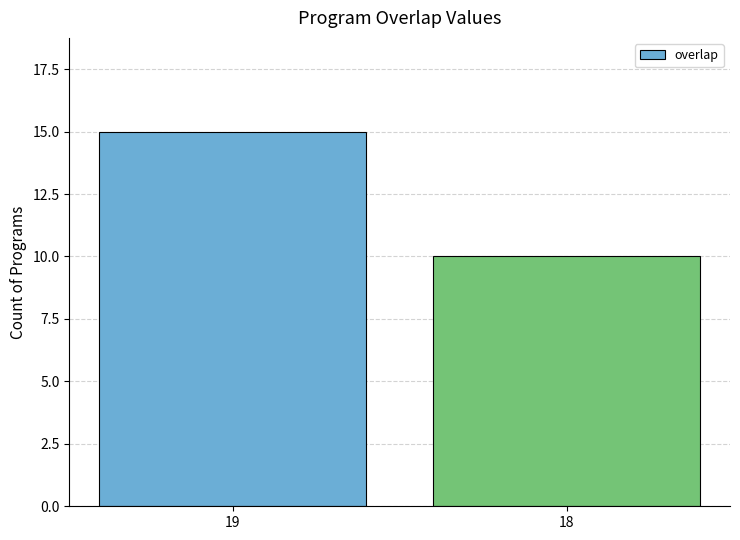

What is the sum of all values?

25